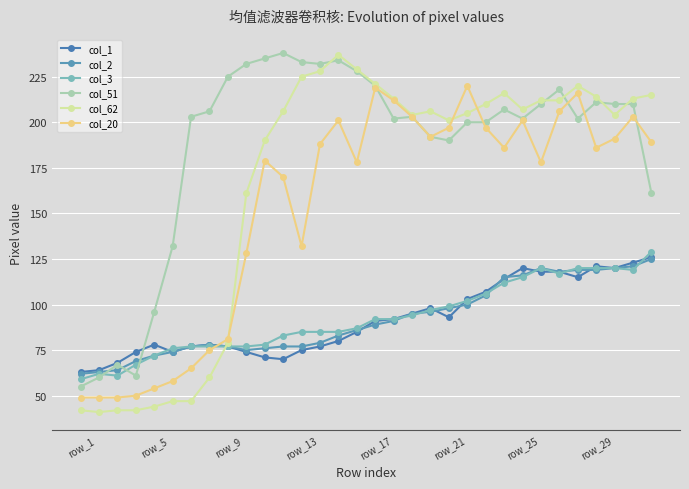

Reading right to left, what are all the values shown in this chart?

col_1: 126	123	120	121	115	118	118	120	114	107	103	93	98	95	92	91	85	80	77	75	70	71	74	77	78	77	74	78	74	68	64	63
col_2: 125	121	120	119	119	118	120	116	115	105	100	98	96	95	91	89	86	83	79	77	77	76	75	77	78	77	74	72	69	64	63	62
col_3: 129	119	120	120	120	117	120	115	112	106	102	99	97	94	92	92	87	85	85	85	83	78	77	77	77	77	76	72	67	61	62	59
col_51: 161	210	210	211	202	218	210	202	207	200	200	190	192	203	202	220	228	234	232	233	238	235	232	225	206	203	132	96	61	67	60	55
col_62: 215	213	204	214	220	212	212	207	216	210	205	201	206	204	213	221	229	237	228	225	206	190	161	79	60	47	47	44	42	42	41	42
col_20: 189	203	191	186	216	206	178	201	186	197	220	197	192	203	212	219	178	201	188	132	170	179	128	81	75	65	58	54	50	49	49	49